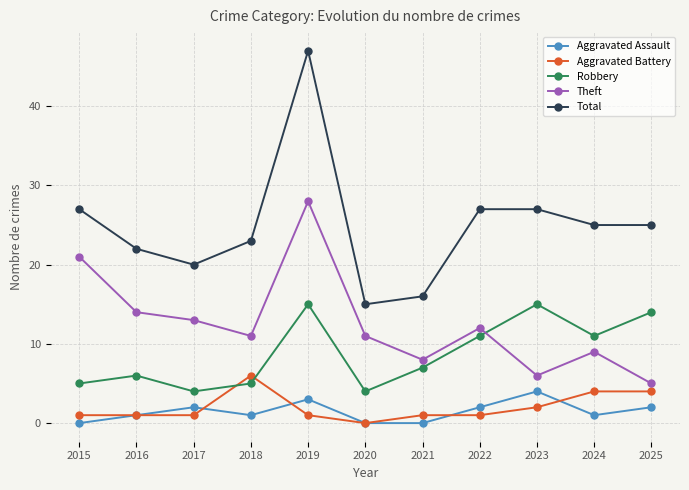

At how many categories does at least one series exceed 7?

11